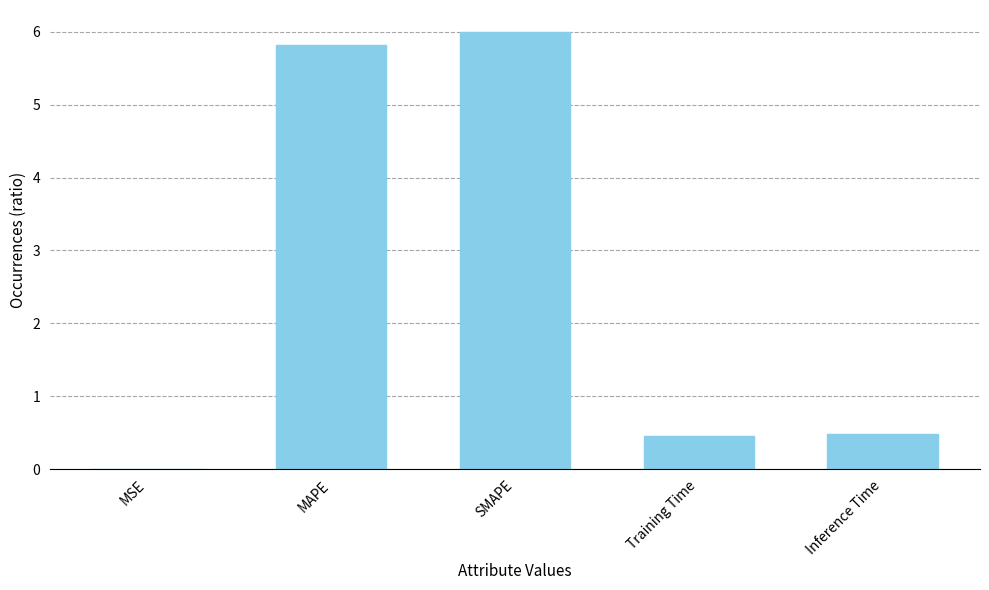

What is the change in value from SMAPE to Inference Time?

-5.5